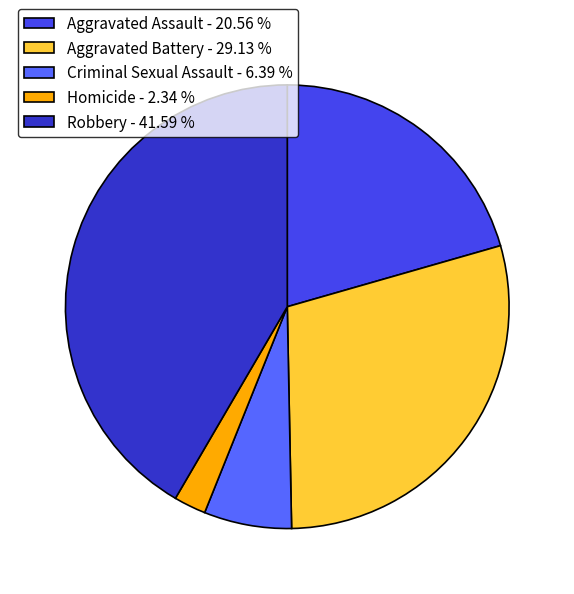

True or false: Aggravated Battery accounts for 14% of the total.

False